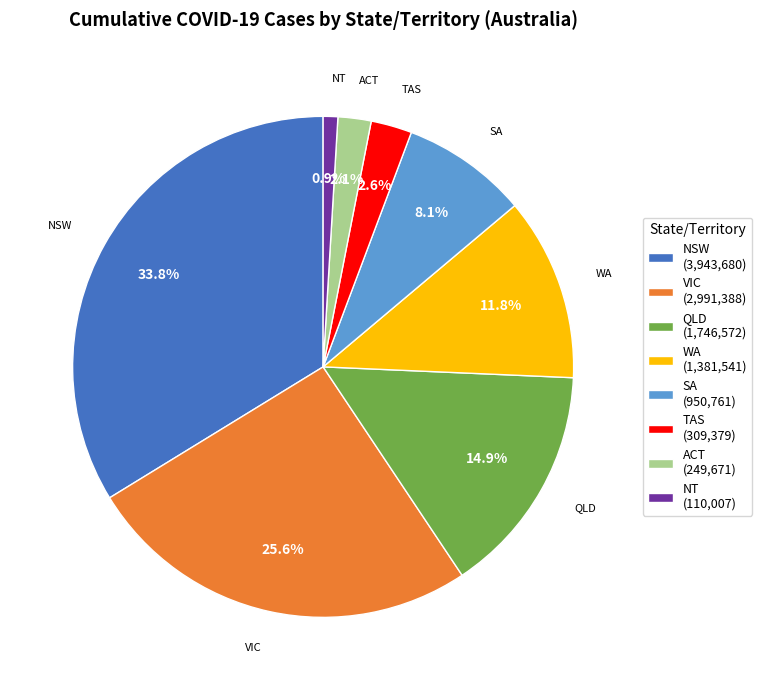

How many segments does this pie chart have?

8